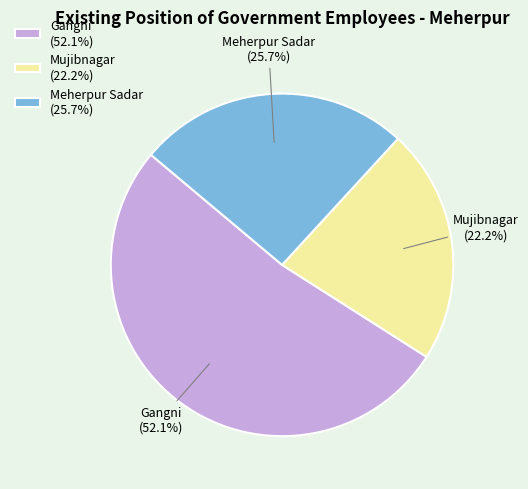

To the nearest percent, what is the difference between the Gangni and Mujibnagar slice percentages?

30%